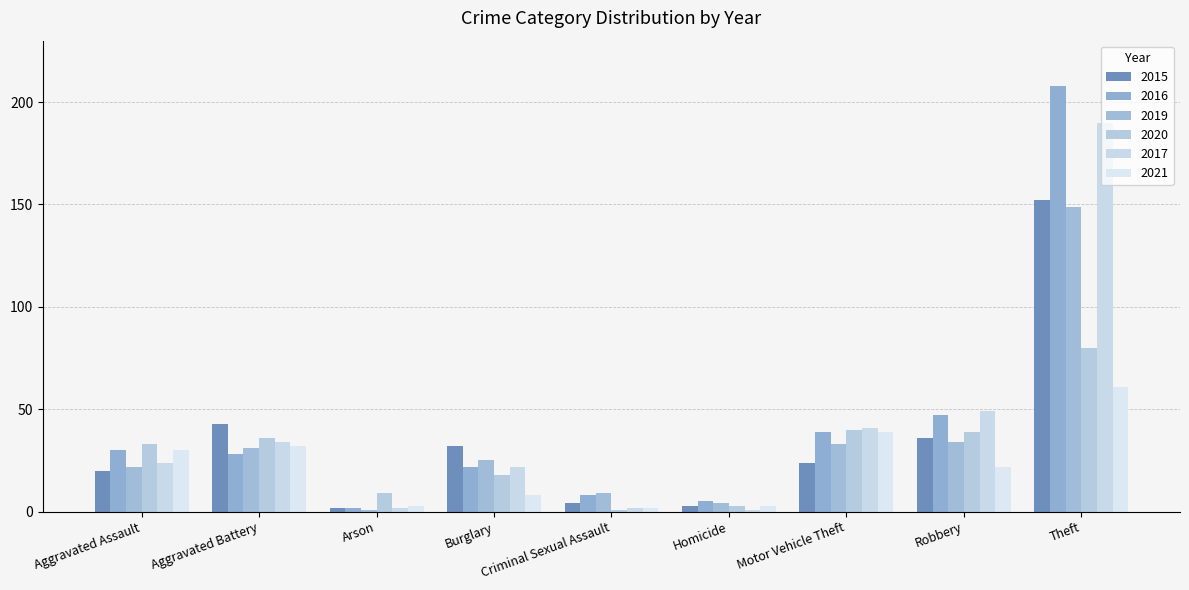

Count the number of categories in the chart.

9